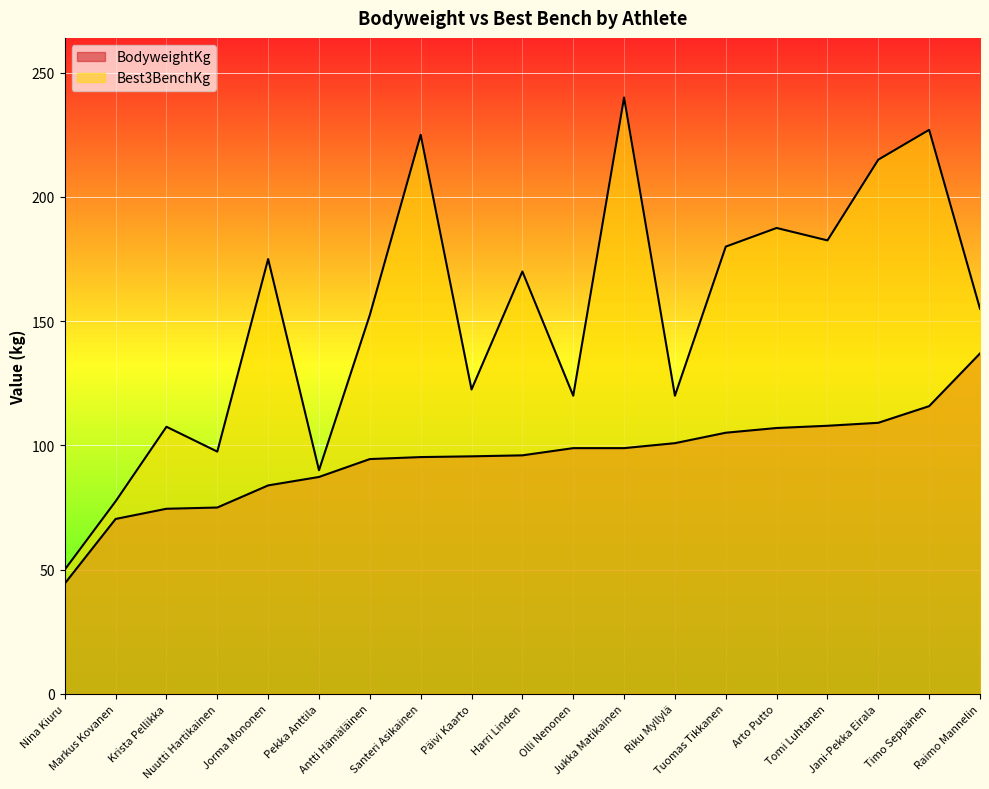

What is the difference between the BodyweightKg values at Harri Linden and Olli Nenonen?

2.9